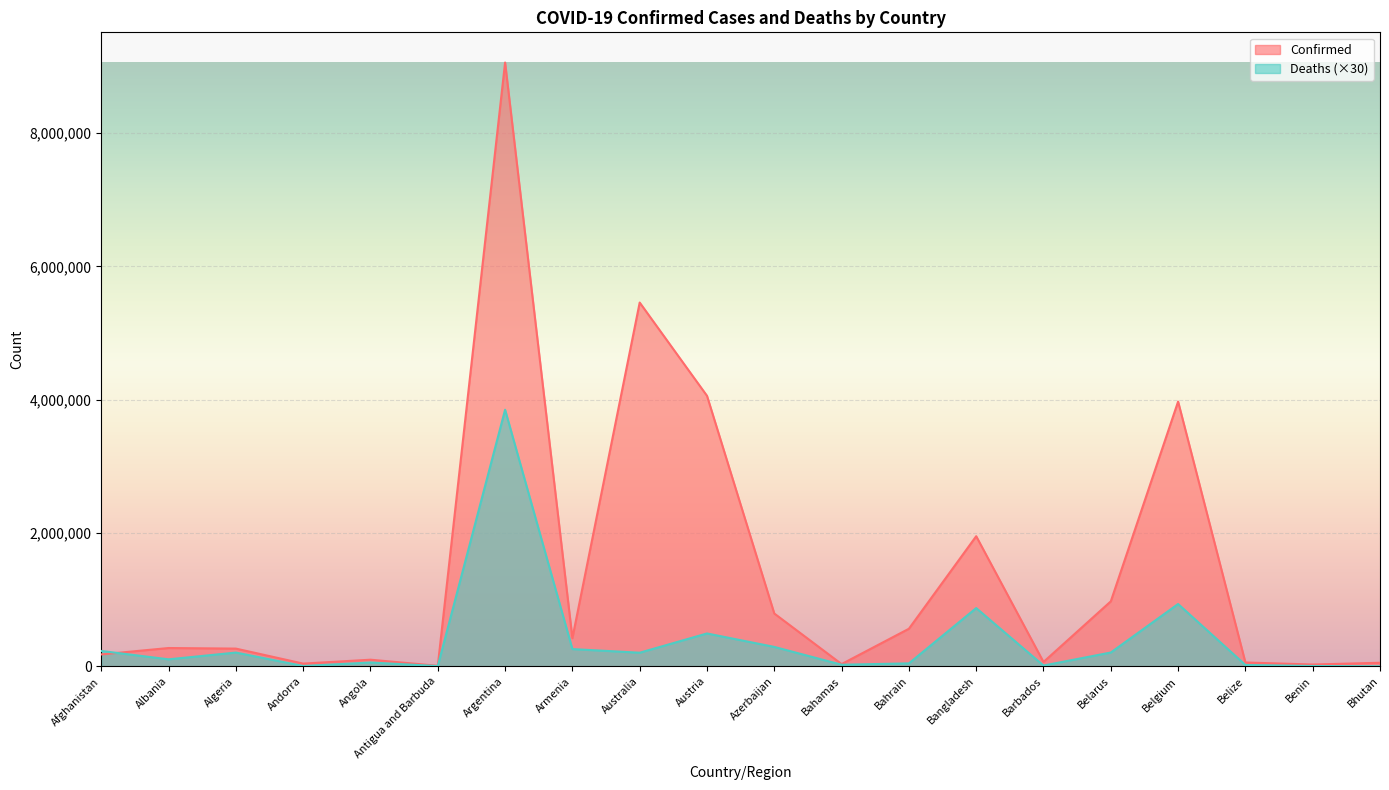

Is it true that Confirmed equals 9060923 at Argentina?

True